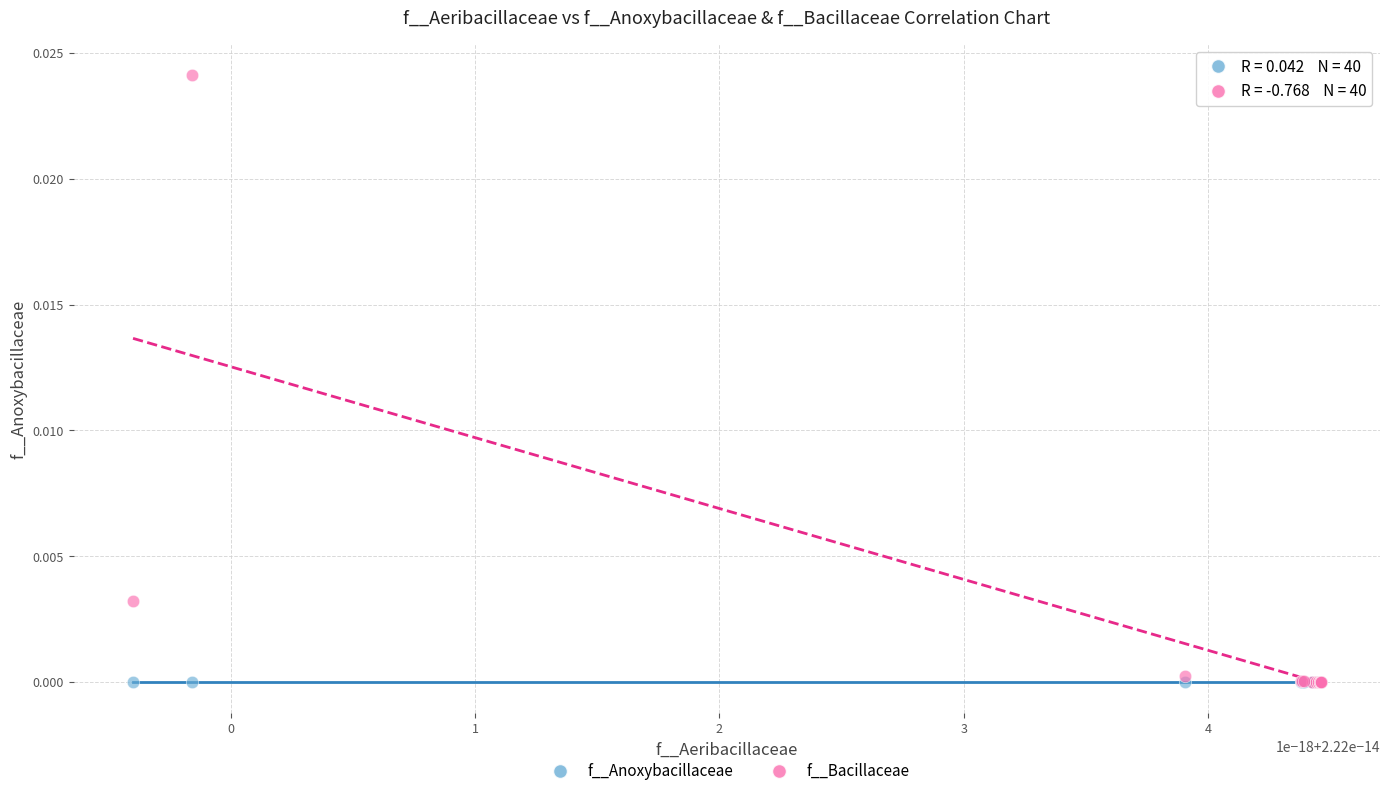

Which series has the largest Y range (max minus min)?

f__Bacillaceae